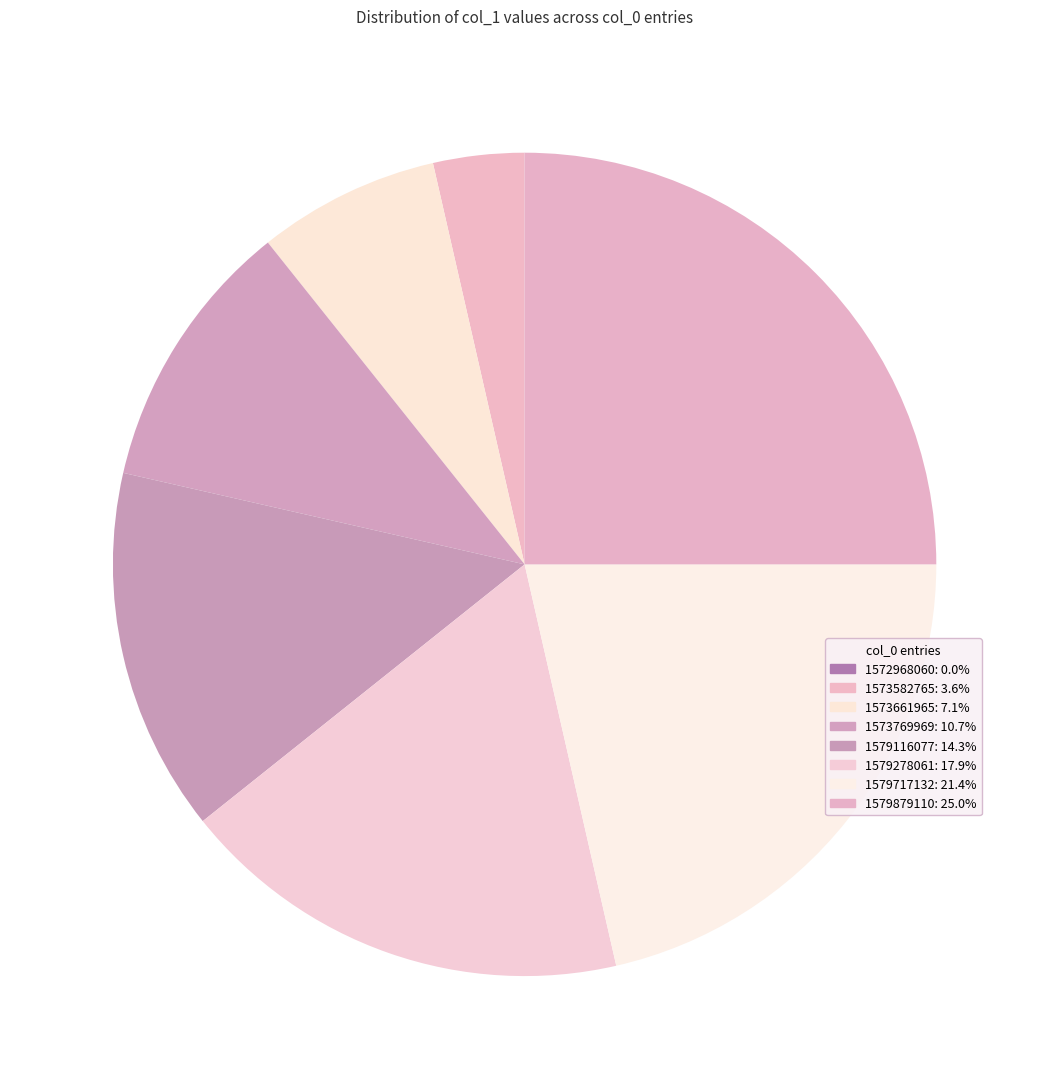

True or false: 1579879110 accounts for 34% of the total.

False